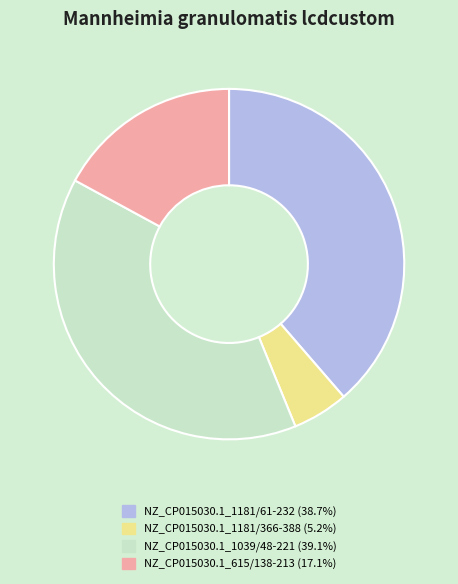

Is there any slice that represents more than half of the pie?

No